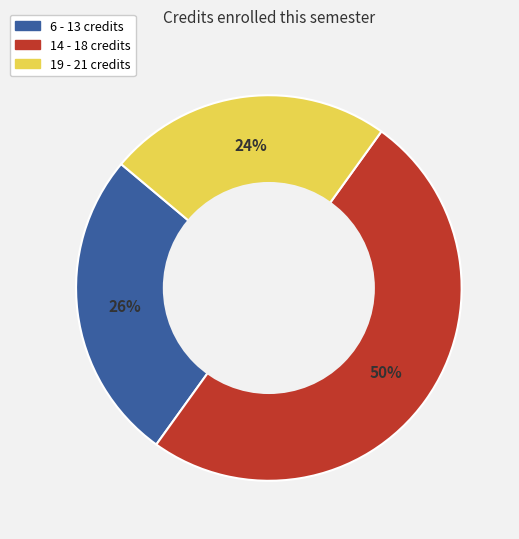

To the nearest percent, what is the difference between the largest and smallest slice percentages?

26%